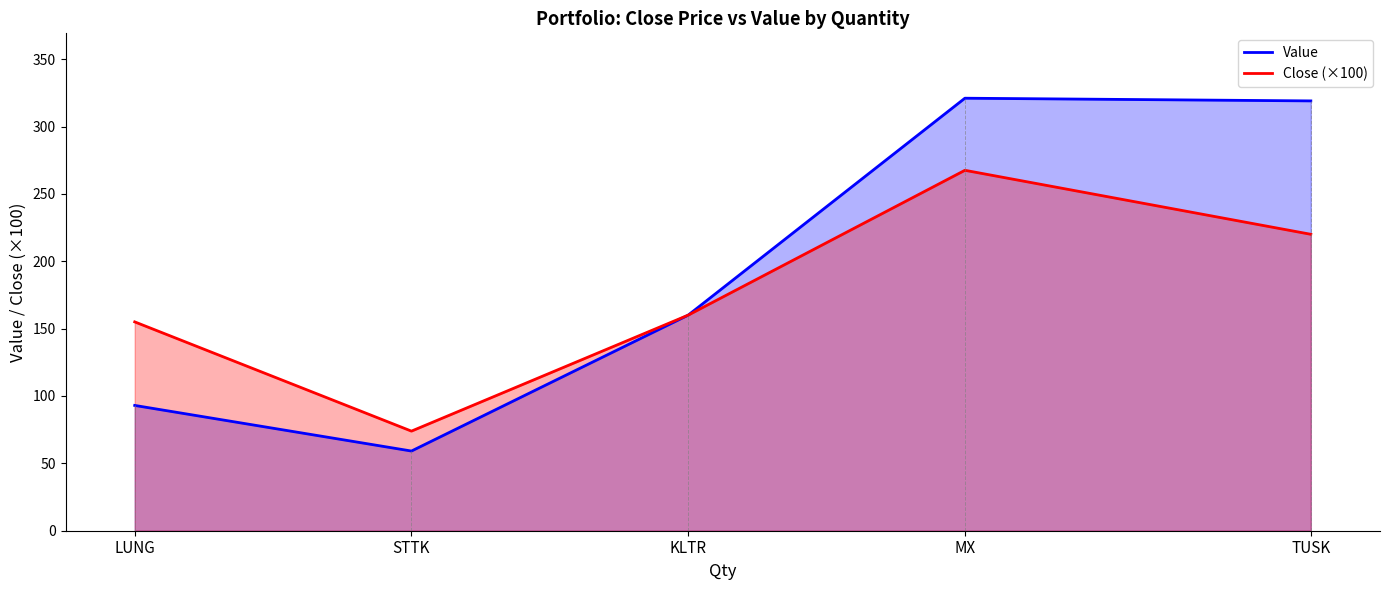

Does the chart have visible grid lines?

No